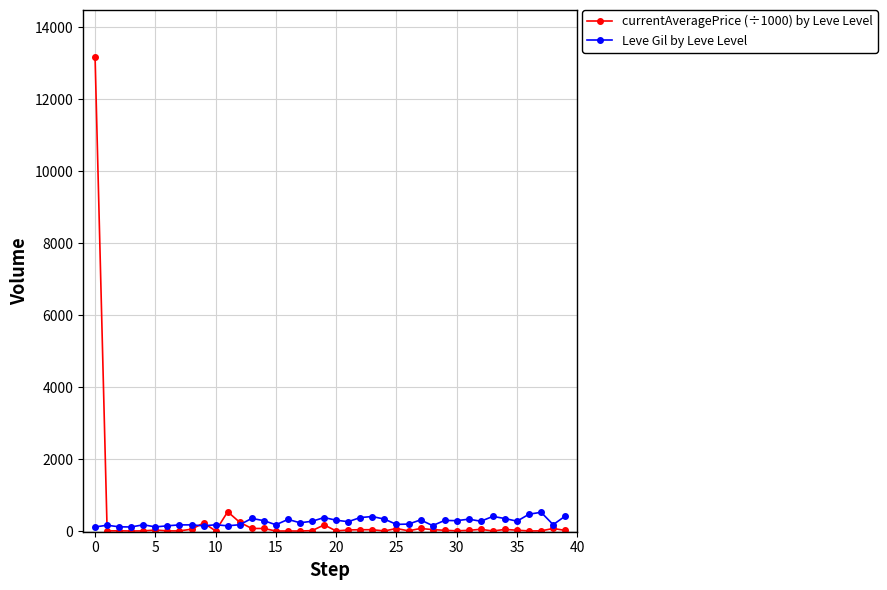

Which series has the largest range (max minus min)?

currentAveragePrice (÷1000) by Leve Level